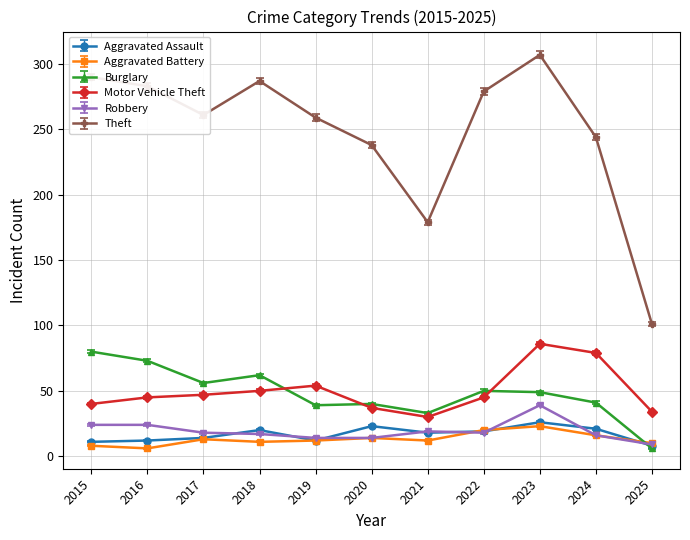

At how many categories does at least one series exceed 233?

9